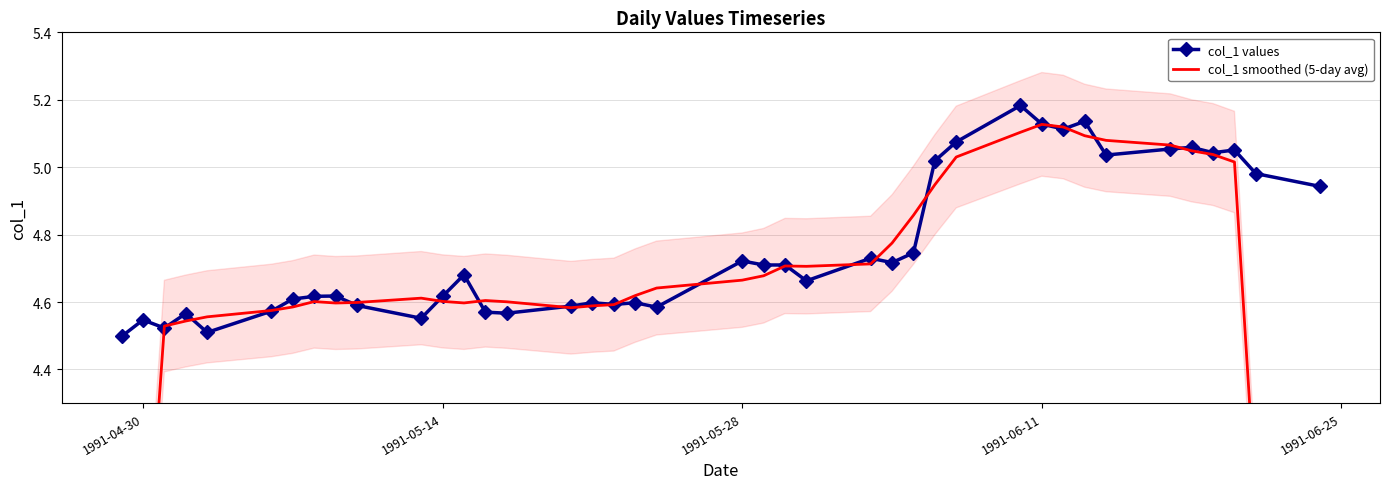

What are all the series names shown in the legend?

col_1 values, col_1 smoothed (5-day avg)